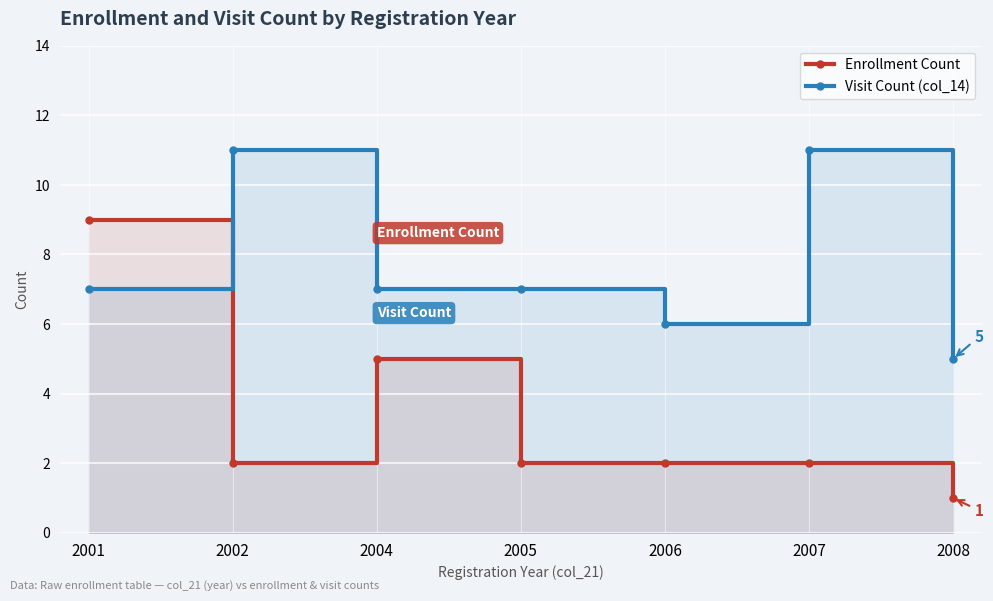

What is the sum of all Enrollment Count values?

23